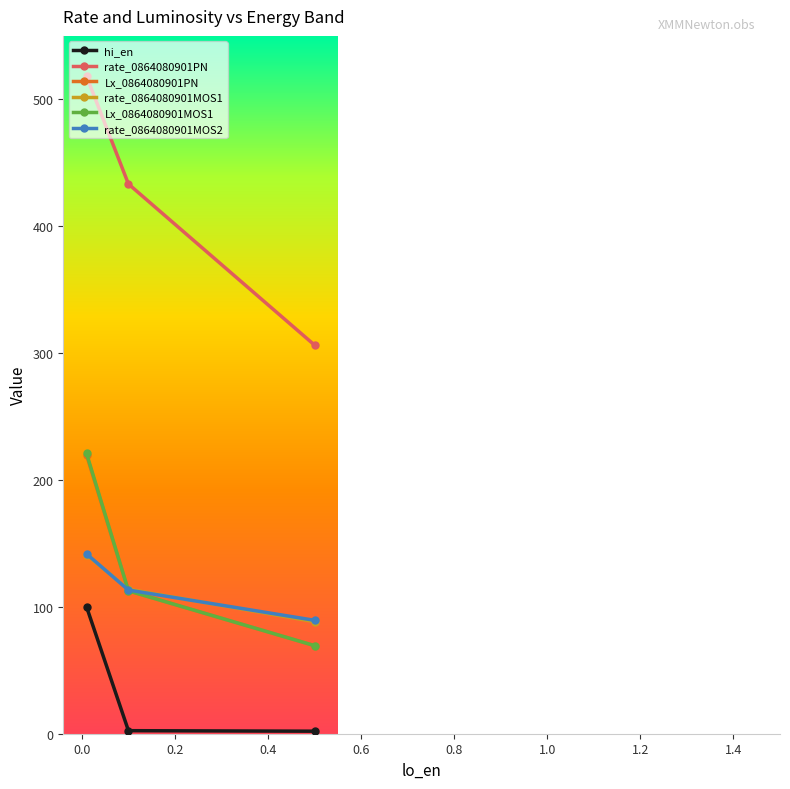

What is the minimum value for rate_0864080901PN?

306.3